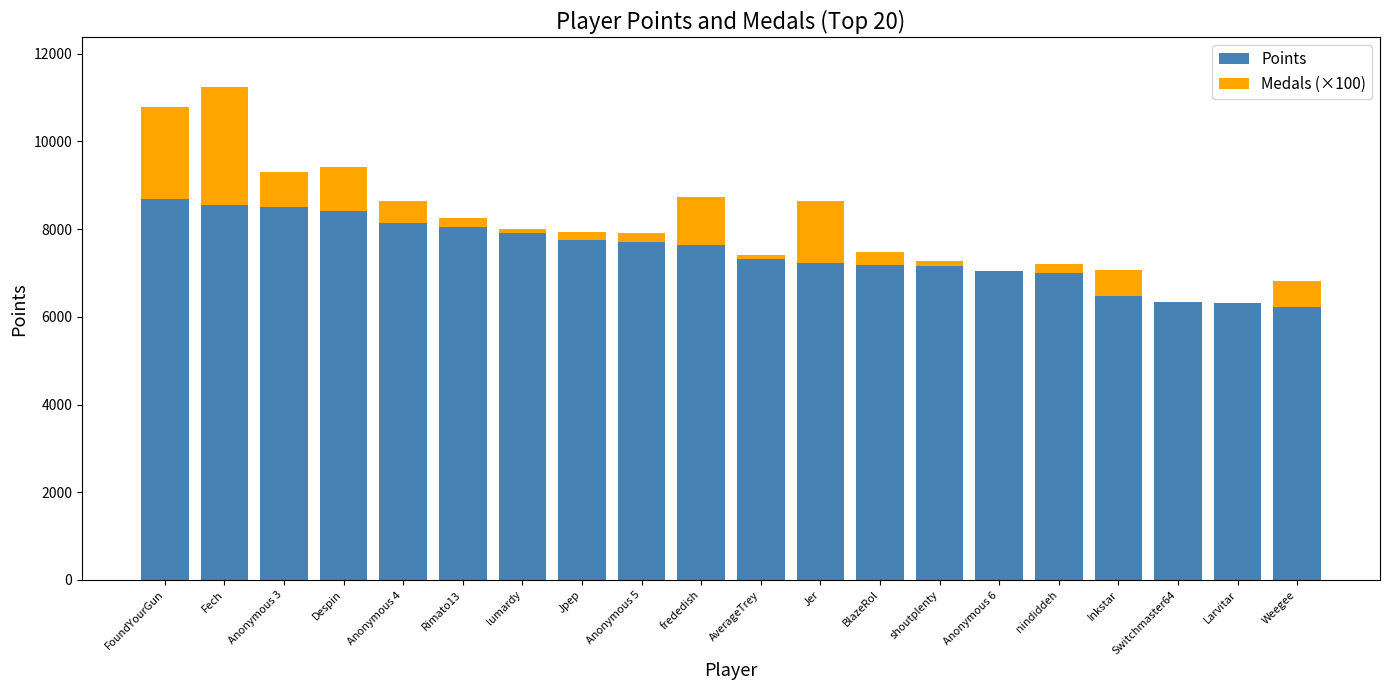

What value does the Points series have at Larvitar, to the nearest 10?

6310